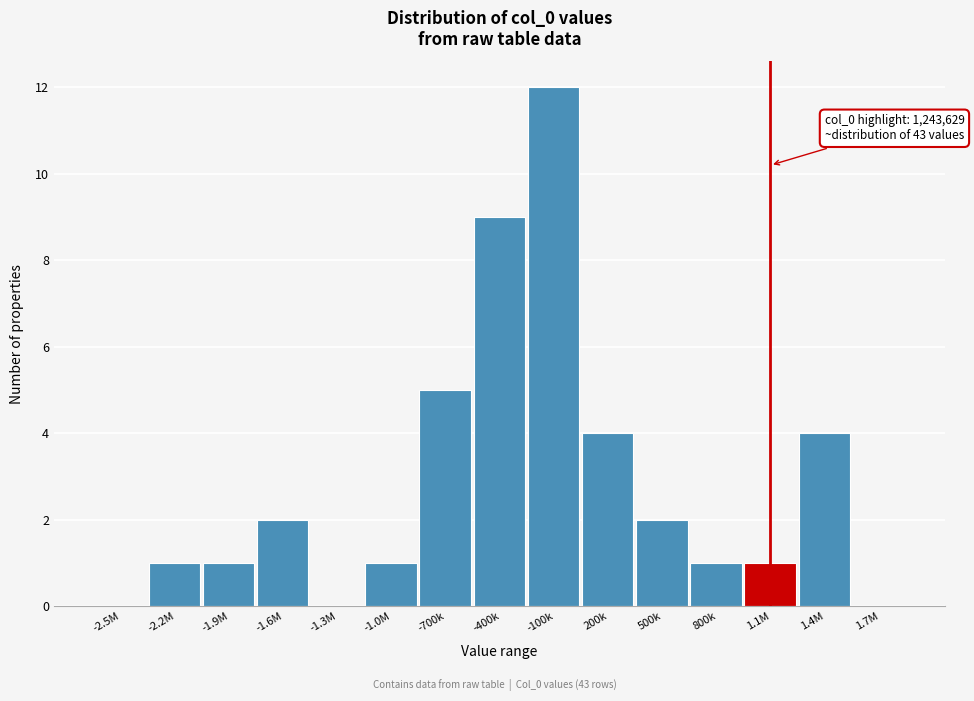

Reading right to left, transcribe all the data shown in this chart.

1.7M=0	1.4M=4	1.1M=1	800k=1	500k=2	200k=4	-100k=12	-400k=9	-700k=5	-1.0M=1	-1.3M=0	-1.6M=2	-1.9M=1	-2.2M=1	-2.5M=0